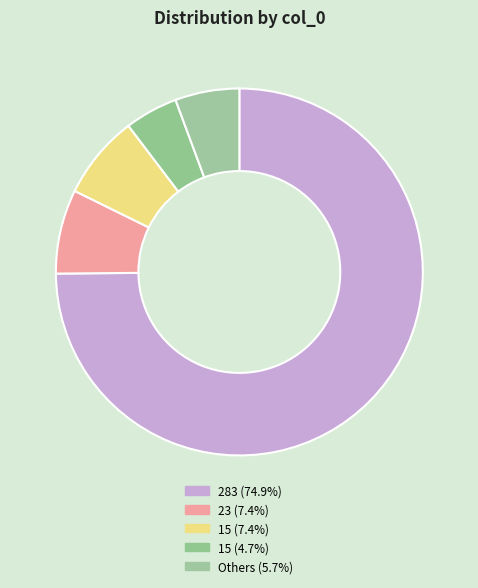

Which category has the biggest portion of the pie?

283